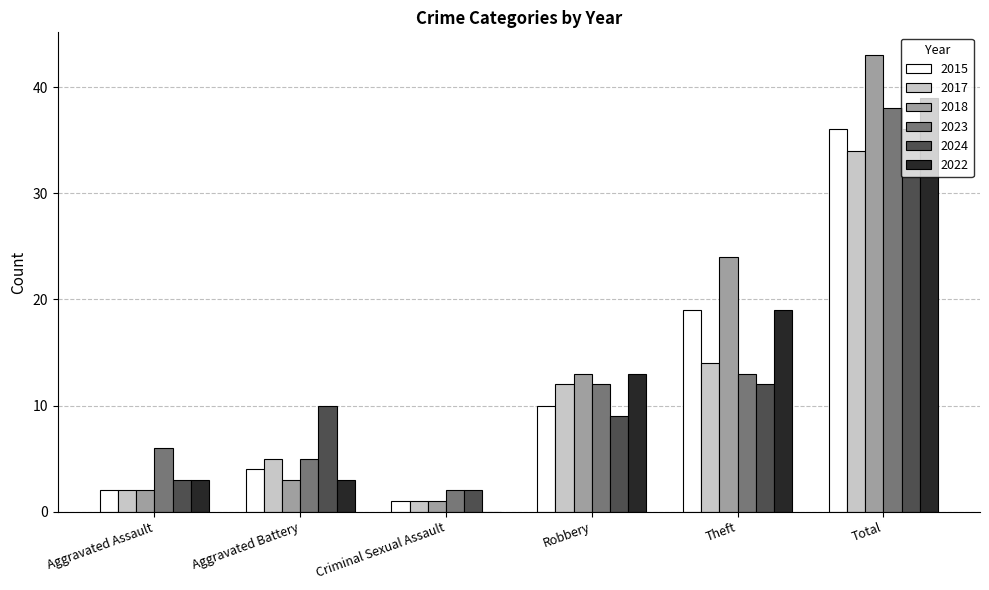

What is the sum of the 2023 values at Criminal Sexual Assault and Total?

40